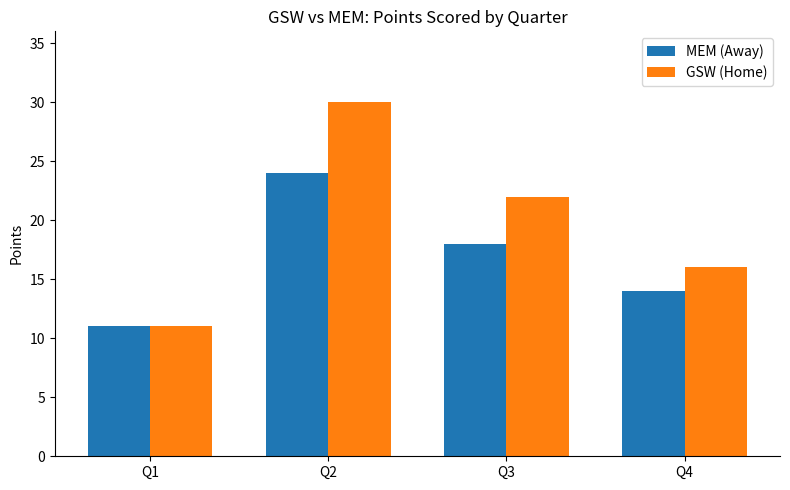

The value of MEM (Away) at Q4 is 24. True or false?

False